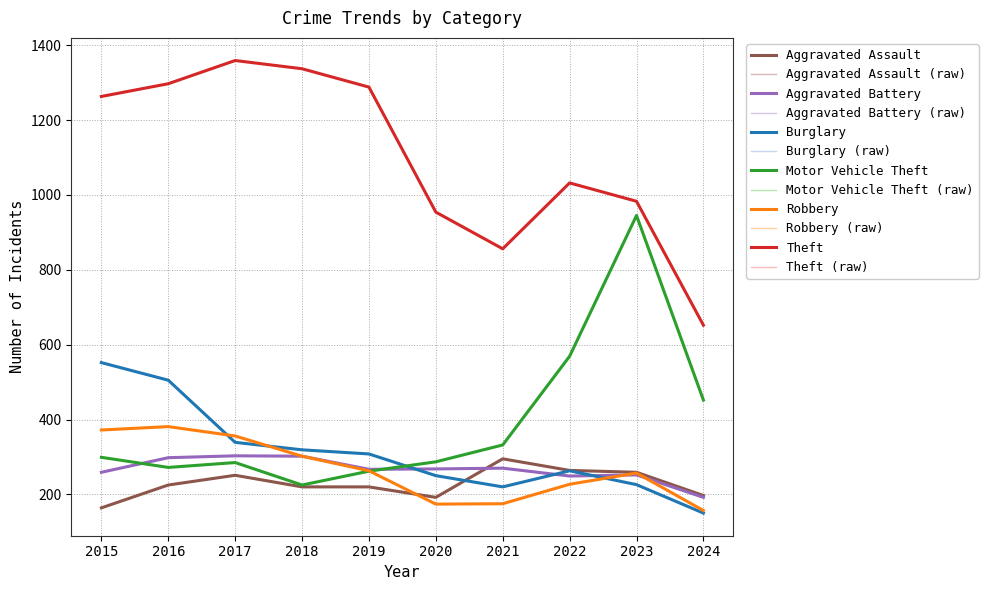

Is this an area chart (filled region under the line)?

No